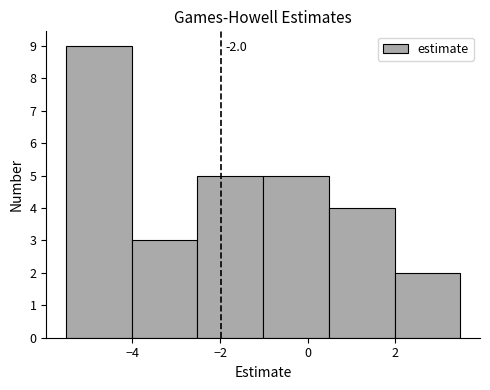

Which range on the x-axis has the tallest bar?

-5.6 to -4.0